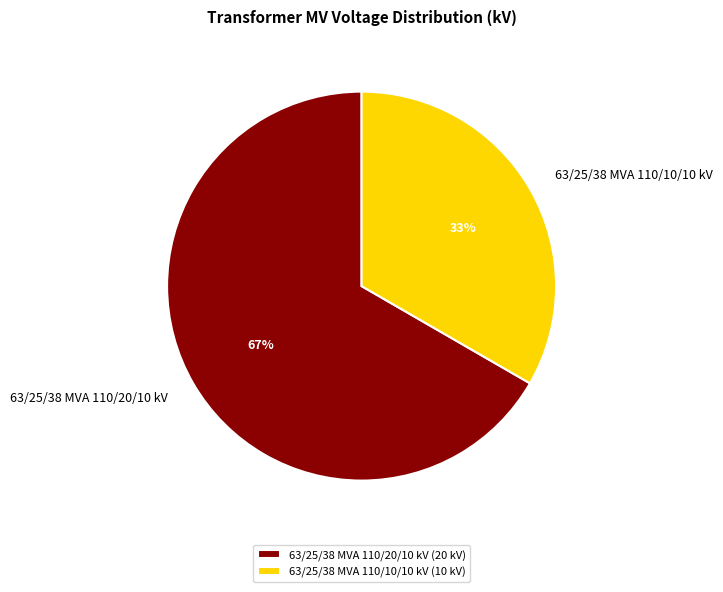

Does any single category account for the majority?

Yes